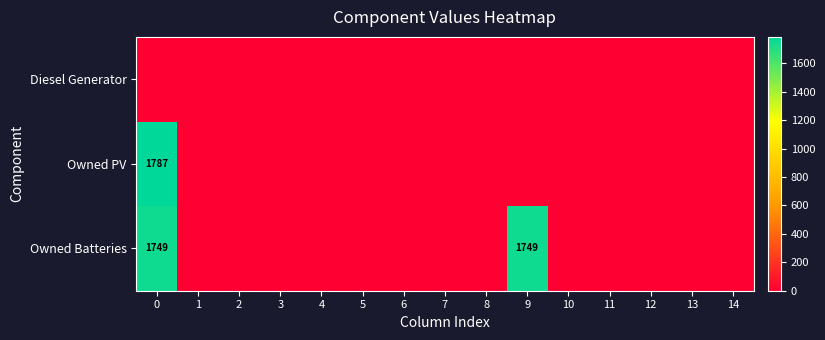

True or false: Owned PV has a value of 586 at 3.

False